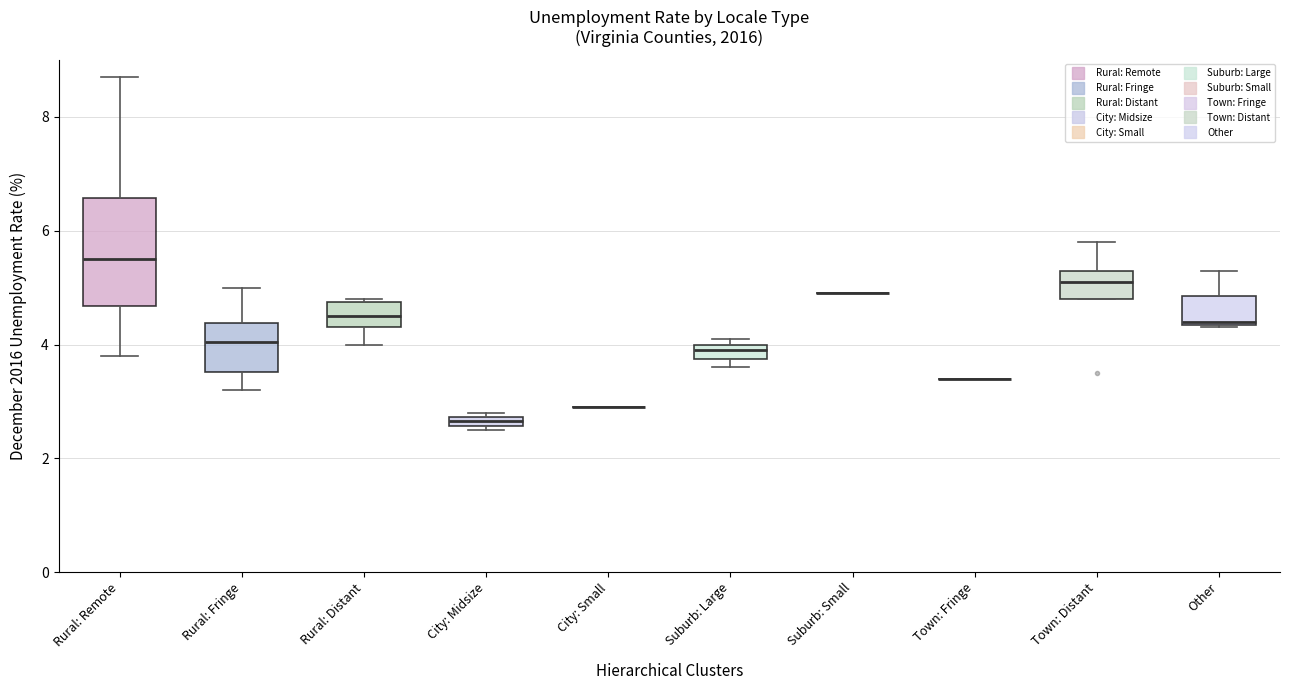

Where is the upper edge of the box for City: Midsize on the y-axis? The values are not printed on the chart, so give them approximately, as read against the axis.

2.8